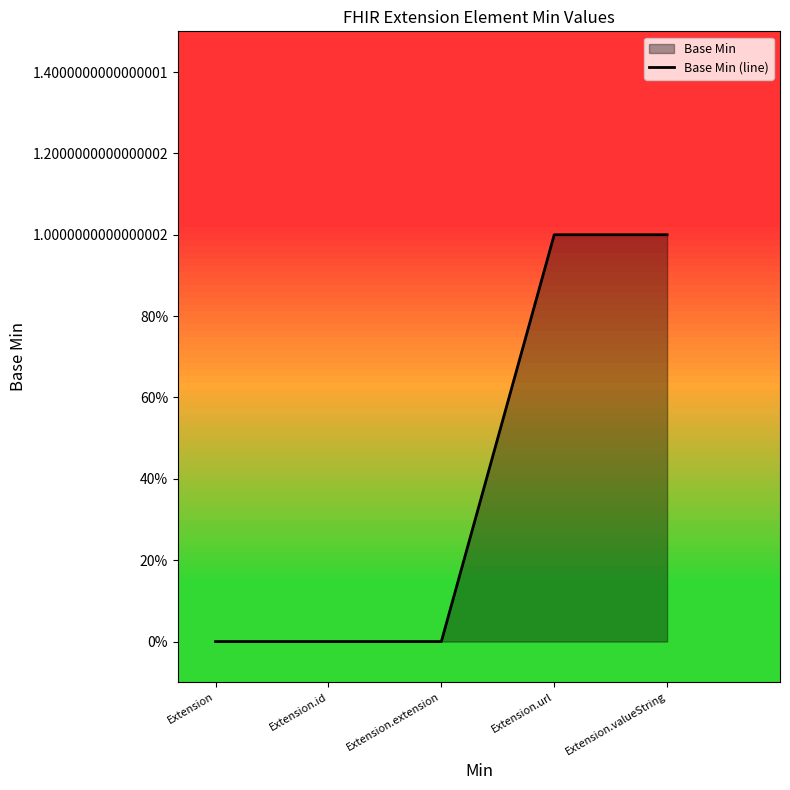

Reading left to right, list all the values displayed in this chart.

0	0	0	1	1